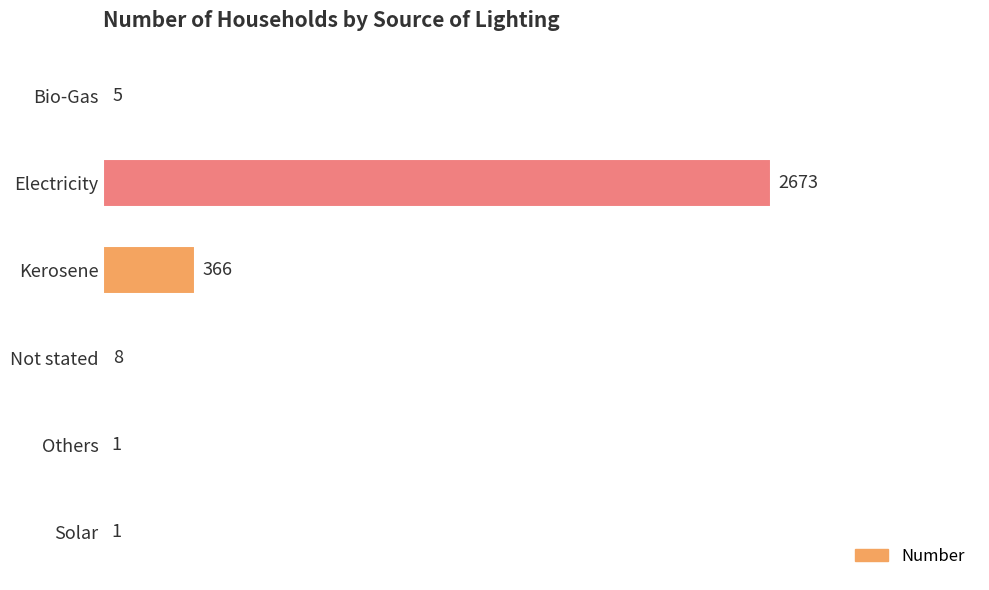

Which category has the highest value across all series?

Electricity